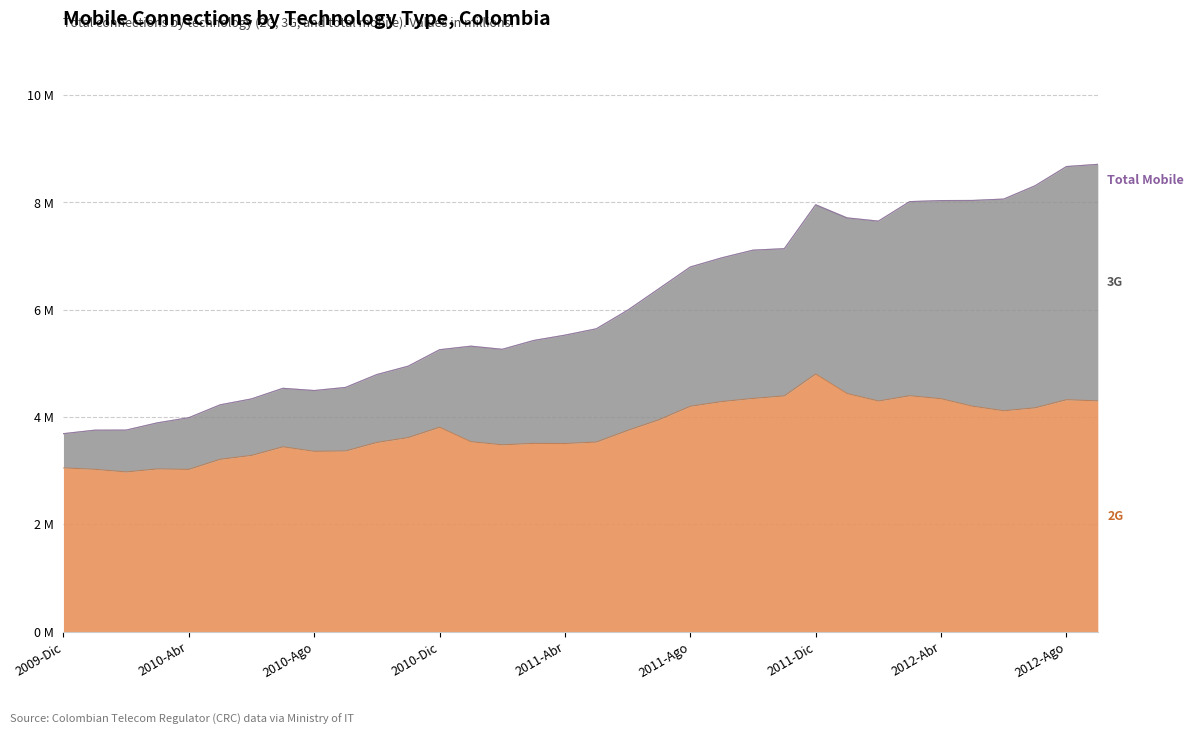

Which label corresponds to the largest value in the chart?

2012-Sep